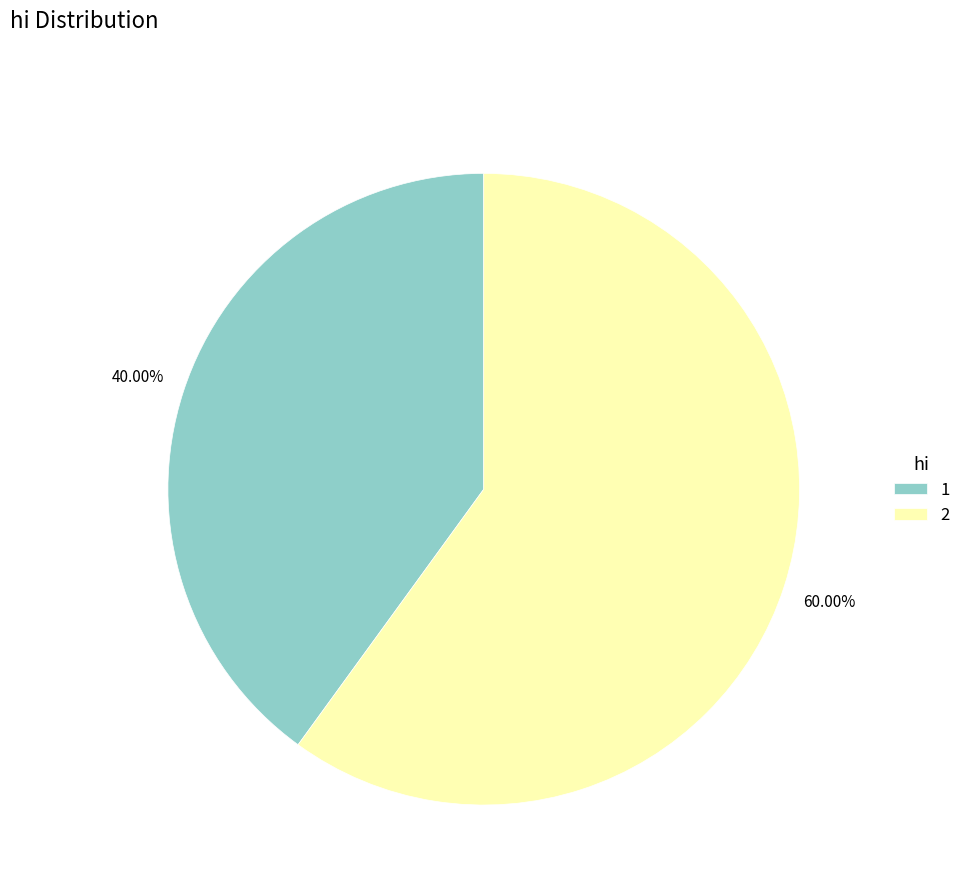

Which slice represents more than half of the pie?

2